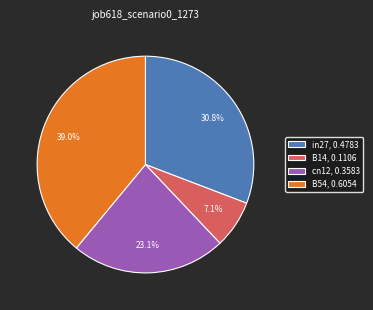

How many segments does this pie chart have?

4